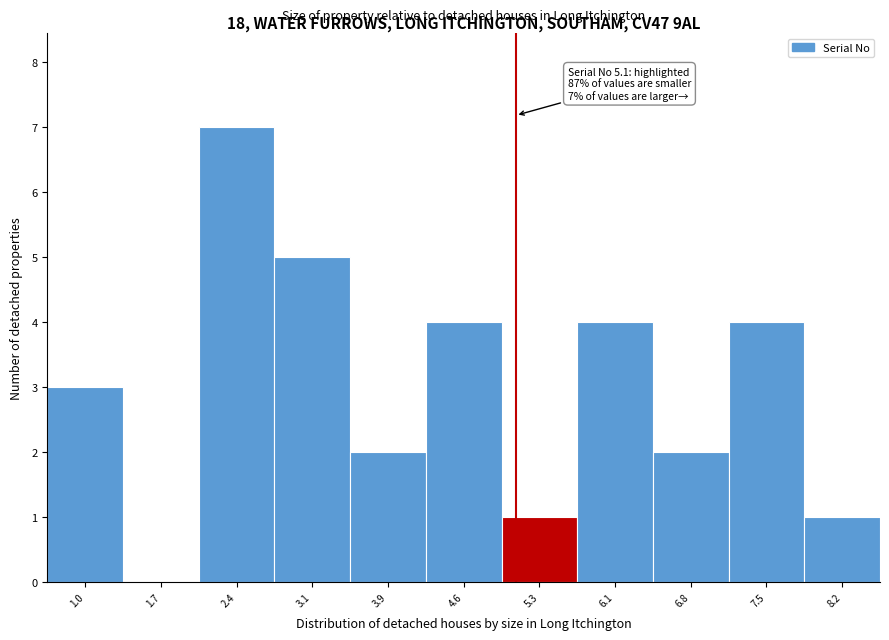

Over which range of the x-axis is the bar tallest?

2.1 to 2.8